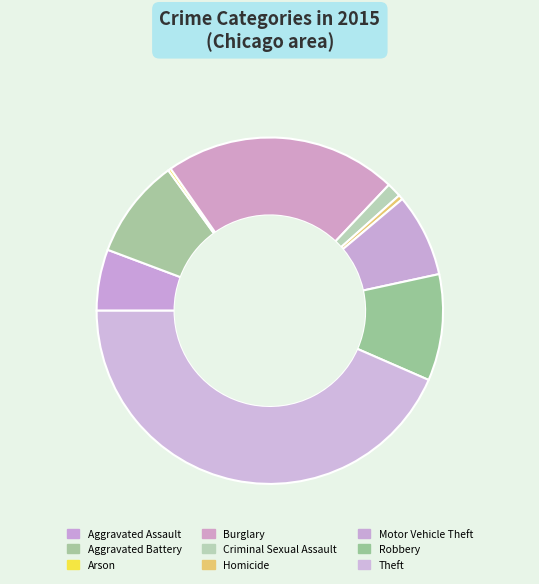

What is the smallest slice in the pie chart?

Arson